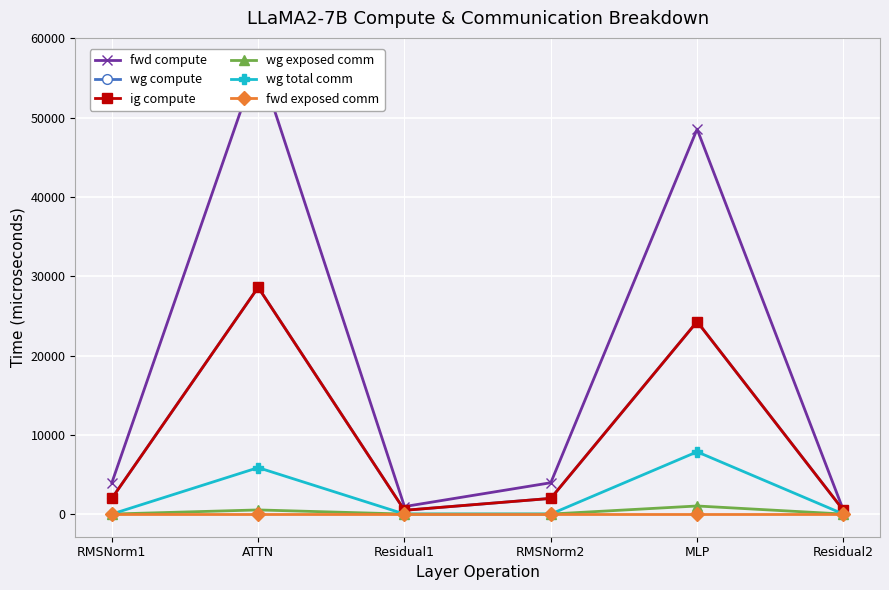

Reading left to right, what are all the values shown in this chart?

fwd compute: 3951.8	57212.9	943.7	3951.8	48562.1	471.9
wg compute: 1975.9	28606.5	471.9	1975.9	24281.1	471.9
ig compute: 1975.9	28606.5	471.9	1975.9	24281.1	471.9
wg exposed comm: 0.0	519.3	0.0	0.0	1018.1	0.0
wg total comm: 0.0	5855.3	0.0	0.0	7851.5	0.0
fwd exposed comm: 0.0	0.0	0.0	0.0	0.0	0.0